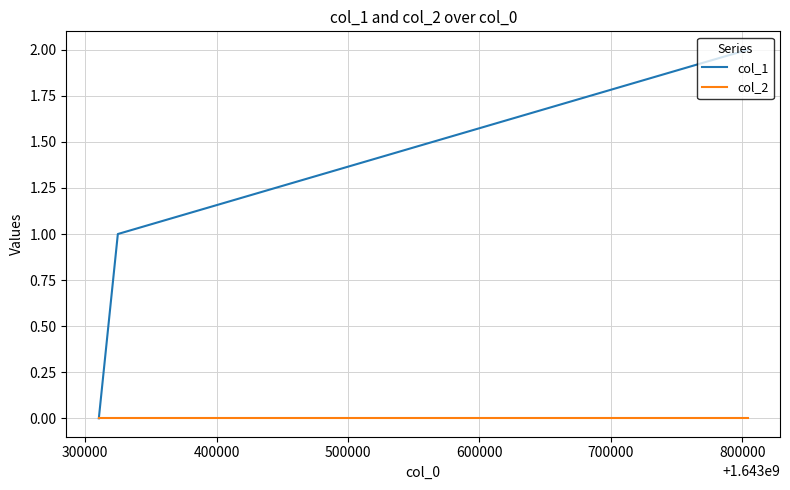

List the series in order of their peak value, lowest first.

col_2, col_1